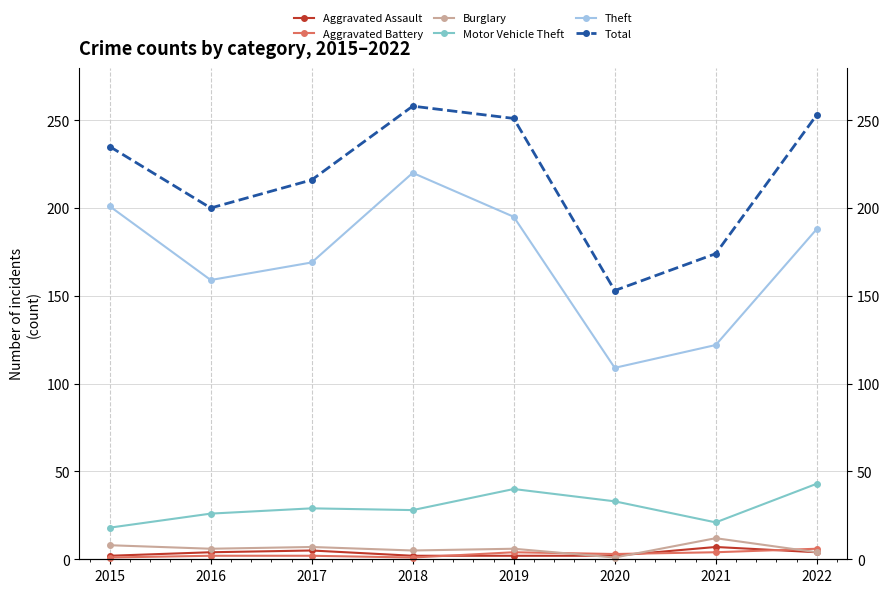

Is it true that Theft equals 122 at 2021?

True